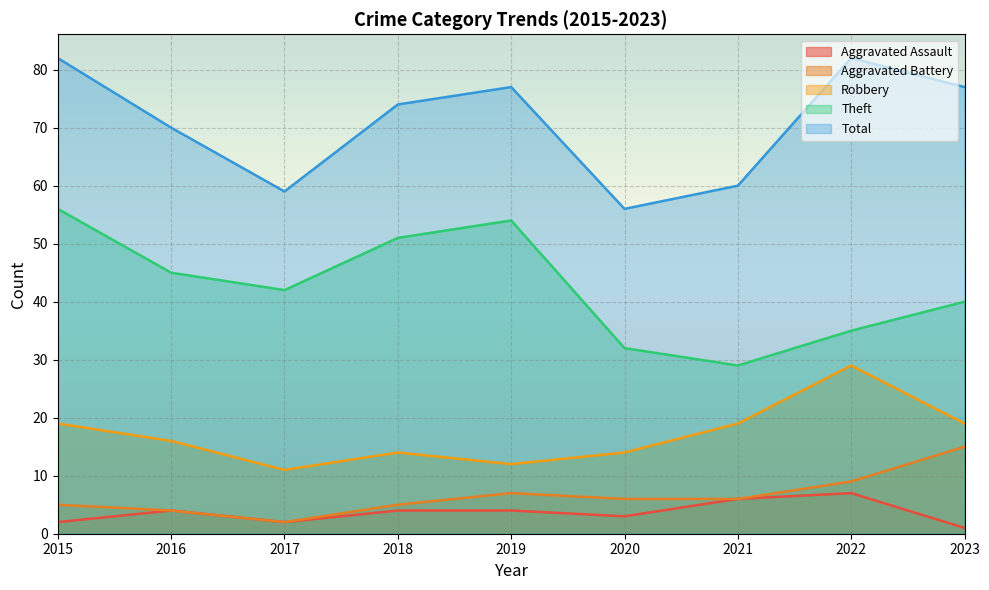

Where does the Total series first go above 74?

2015